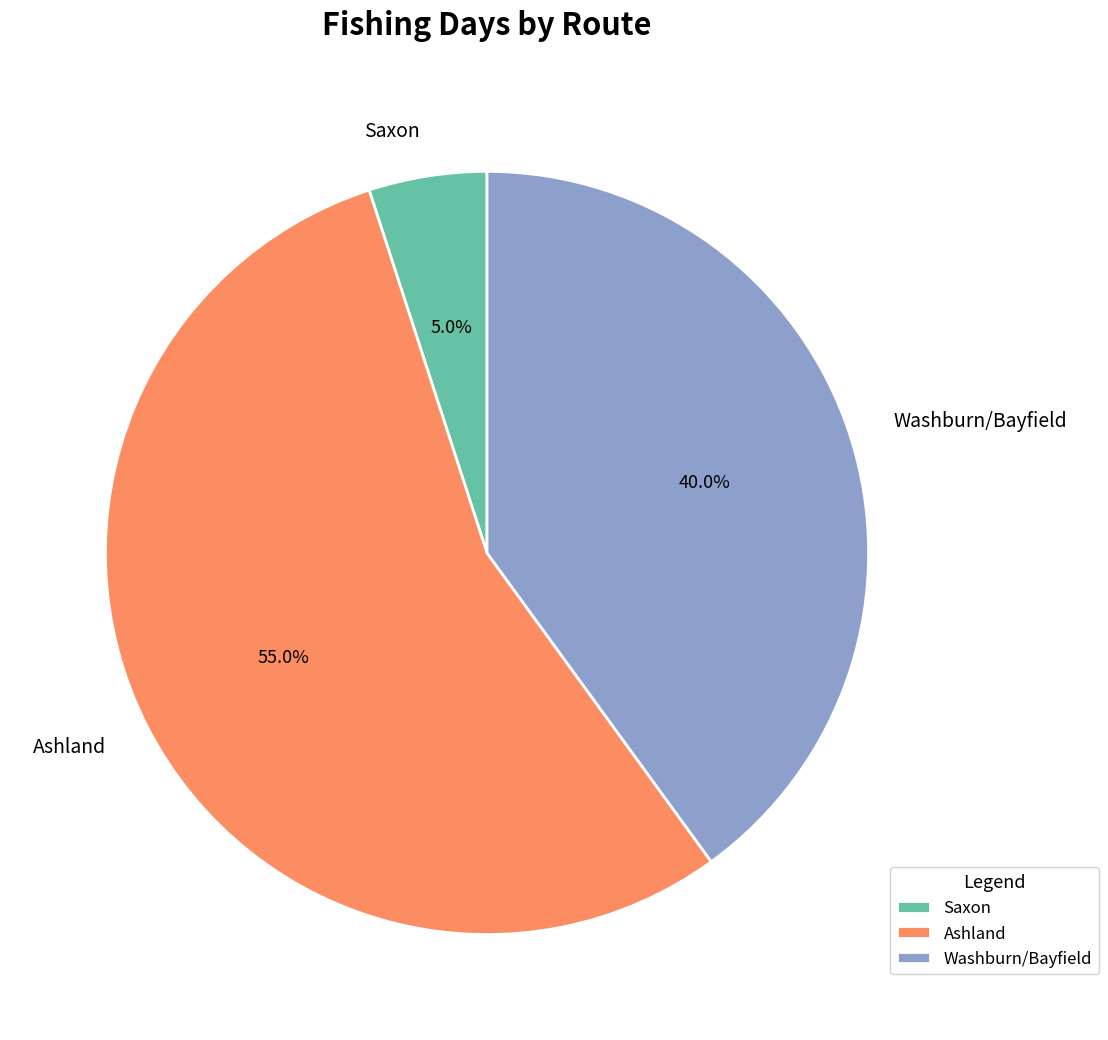

Count the number of slices in the pie.

3